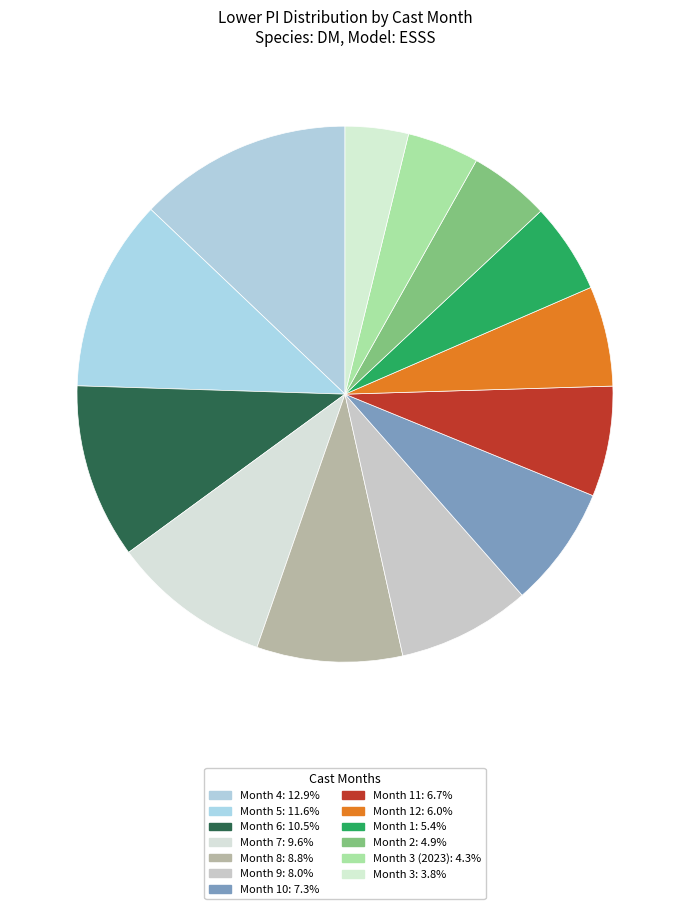

How many segments does this pie chart have?

13